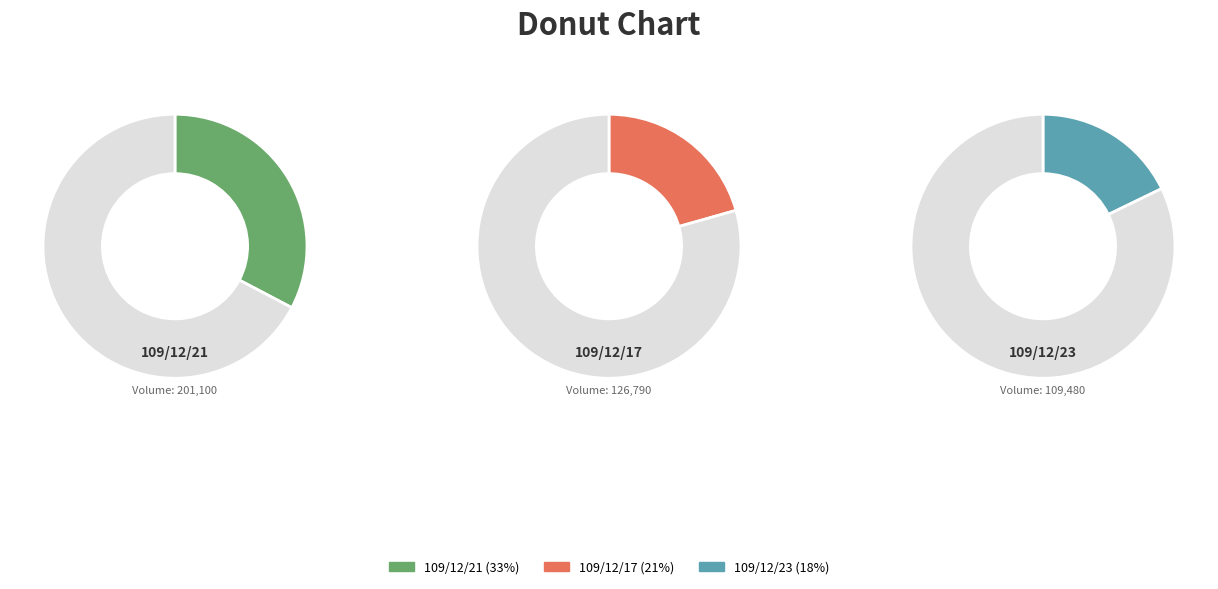

What percentage is the 109480 slice, to the nearest percent?

18%